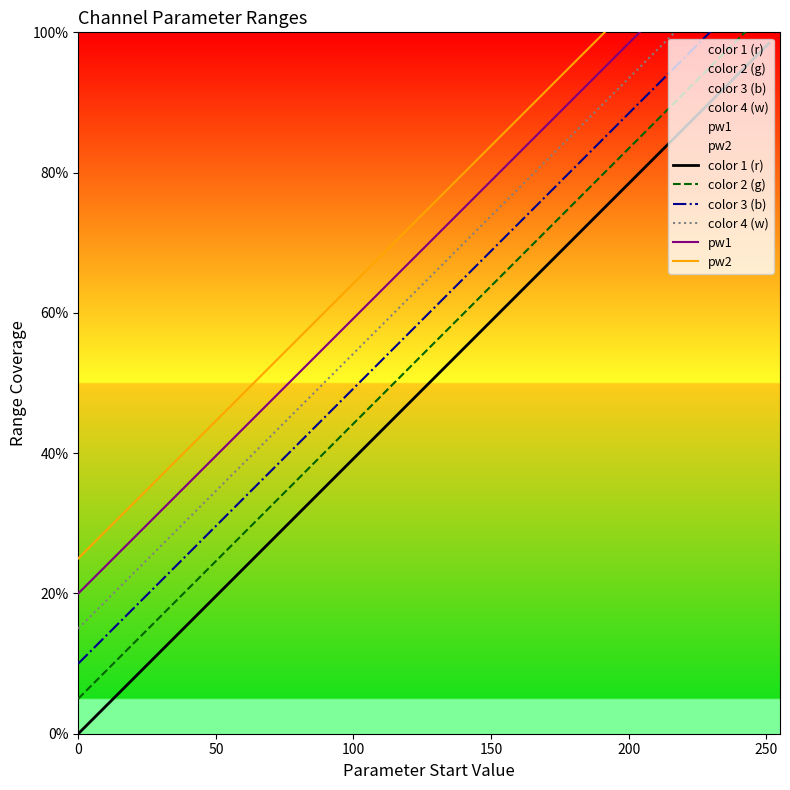

True or false: color 2 (g) and color 4 (w) cross at least once.

False